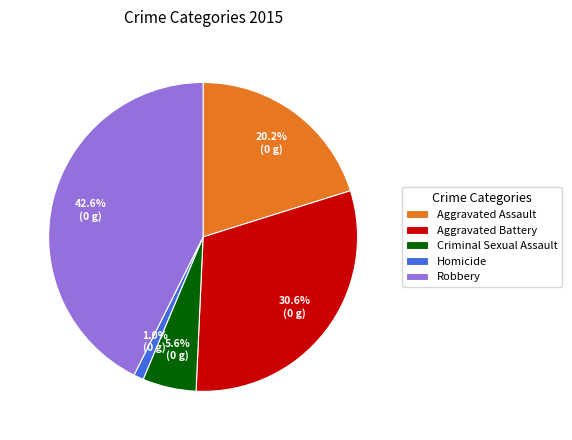

To the nearest percent, what is the combined percentage of Homicide and Aggravated Assault?

21%